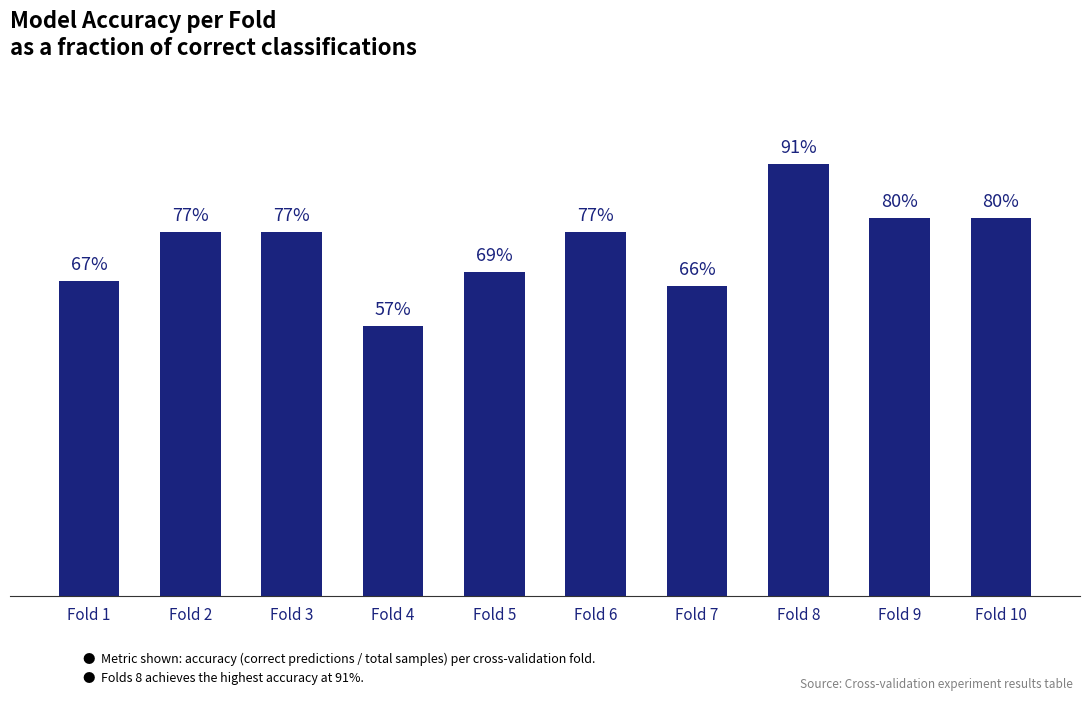

The chart shows a value of 0.8 at Fold 3. True or false?

True